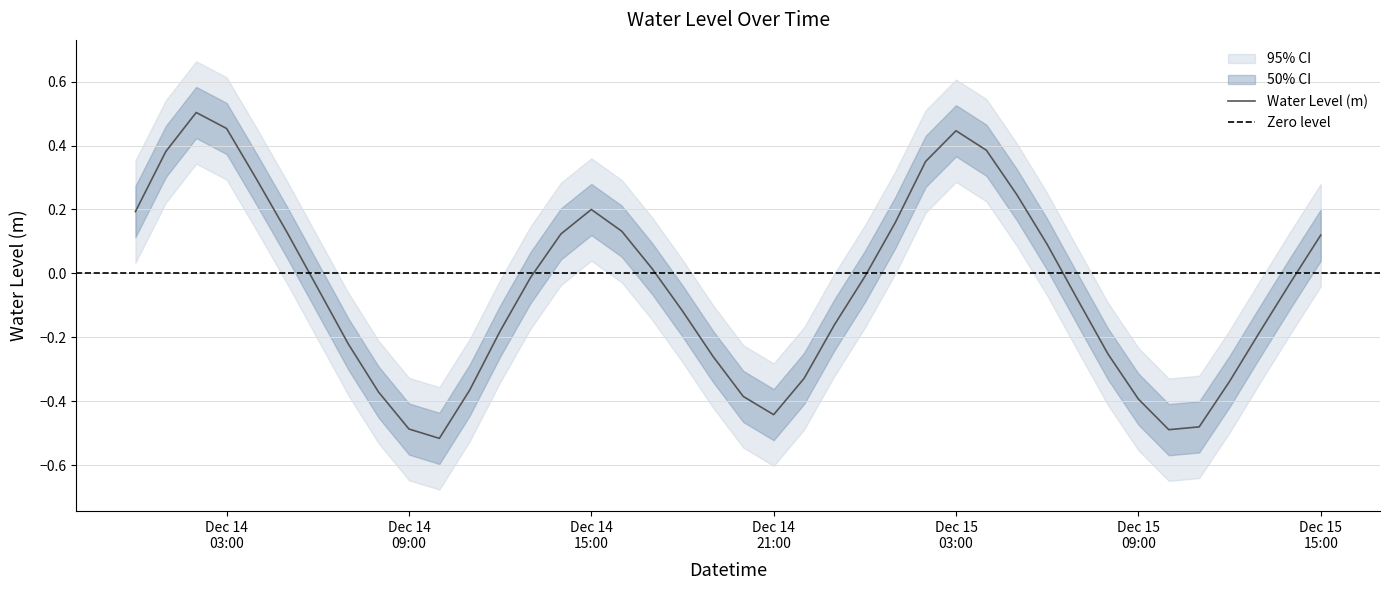

What position from the right is 2022-12-14 11:00:00?

29